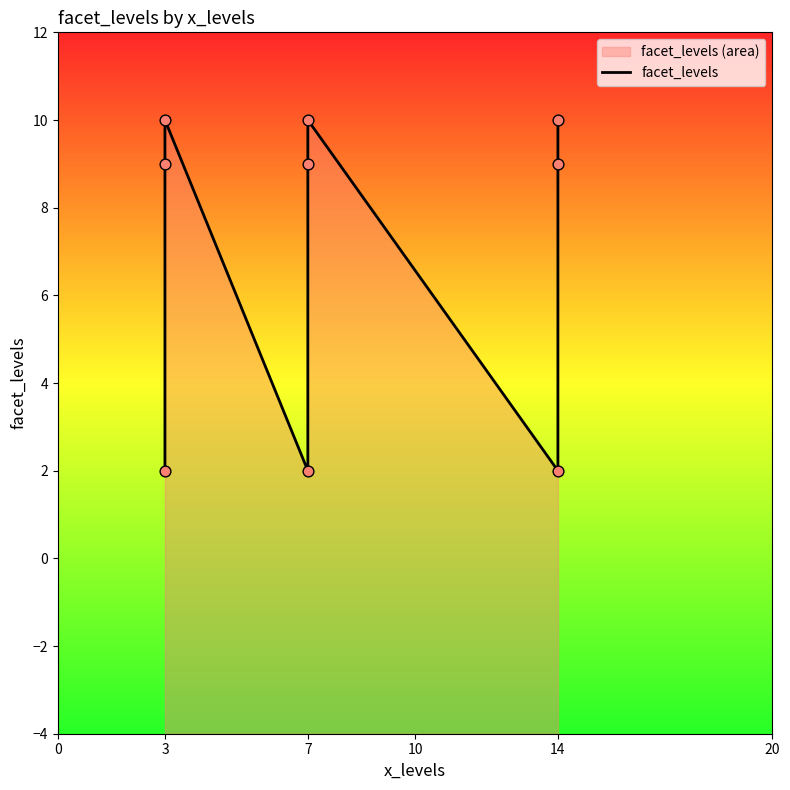

Which has a higher value, 7 or 3?

7